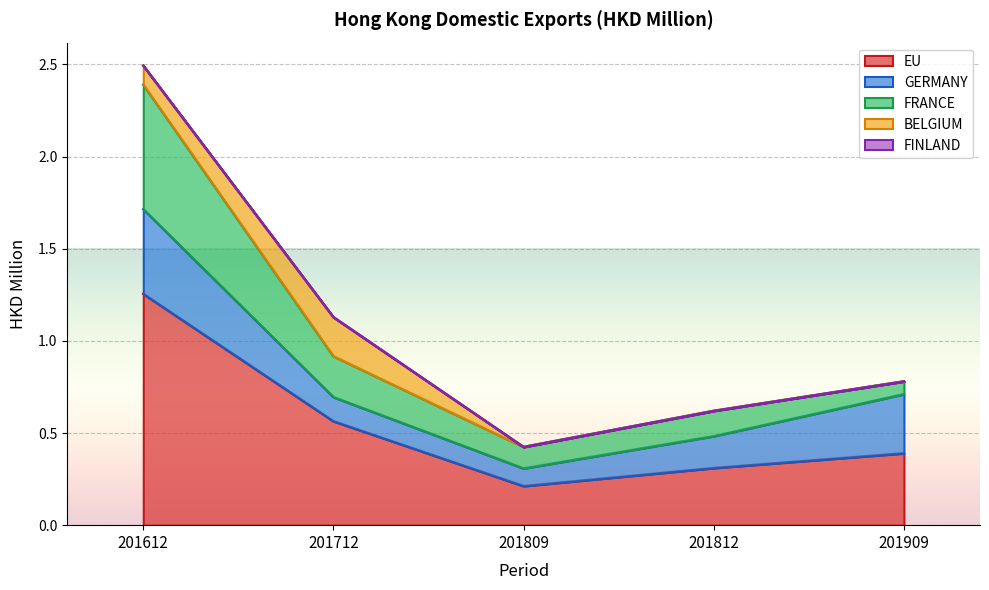

What is the total value across all series at 201909?

0.8